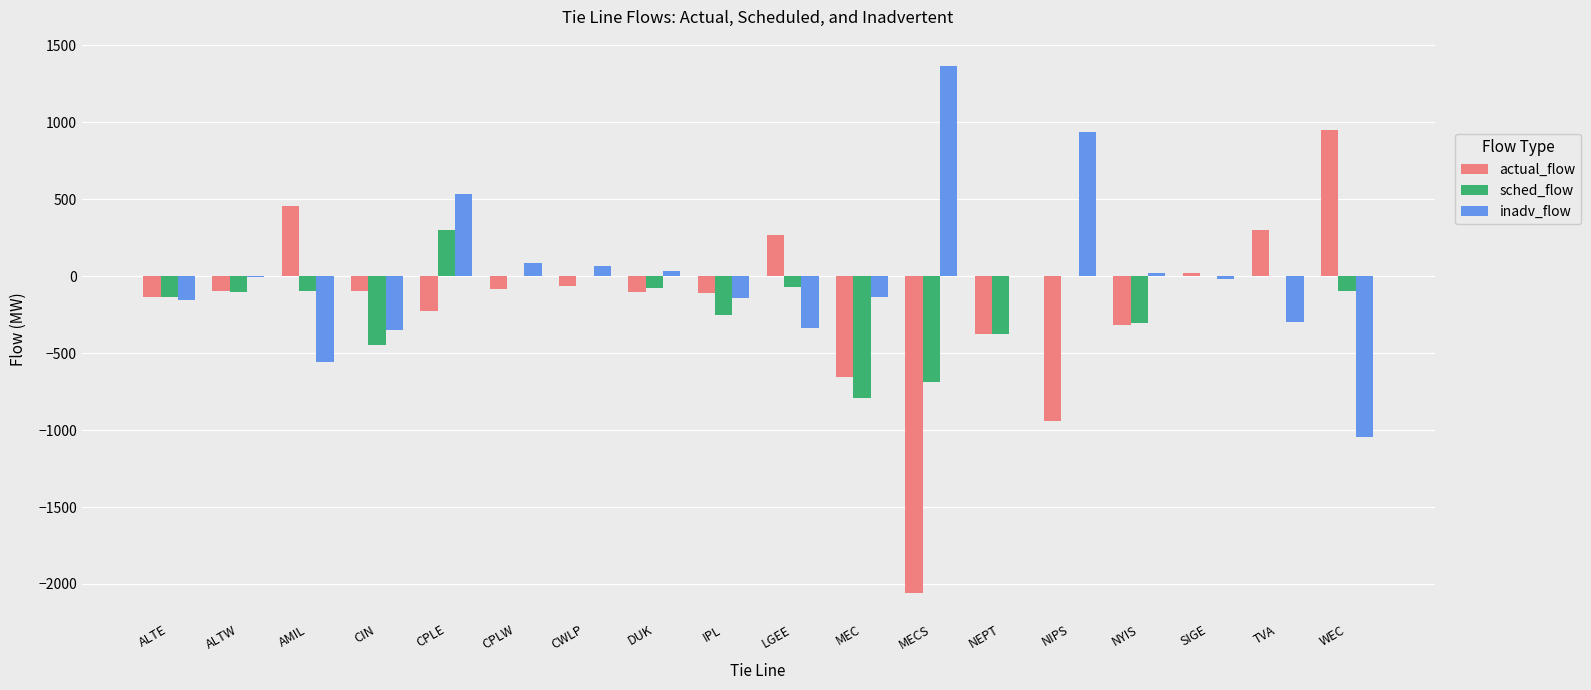

Read the actual_flow value at NYIS.

-320.6